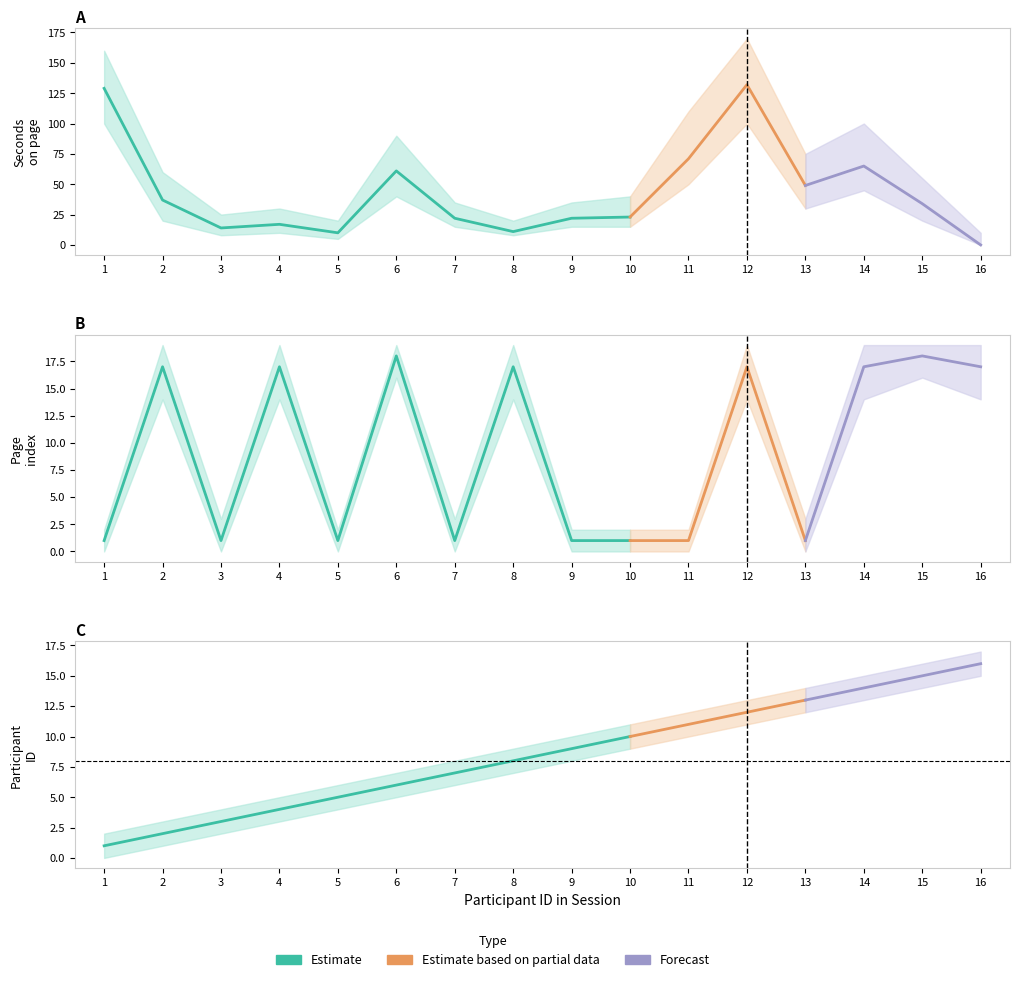

What is the total value across all series at 12?

161